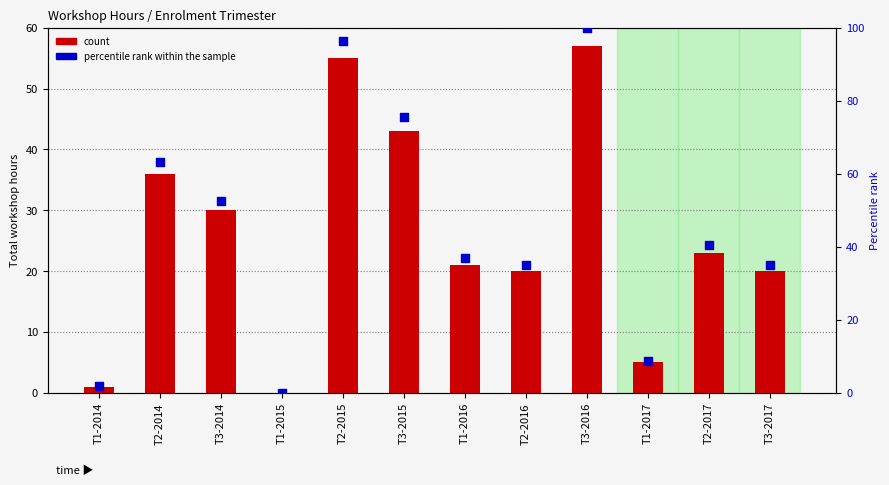

Which series has the widest spread of Y values?

percentile rank within the sample